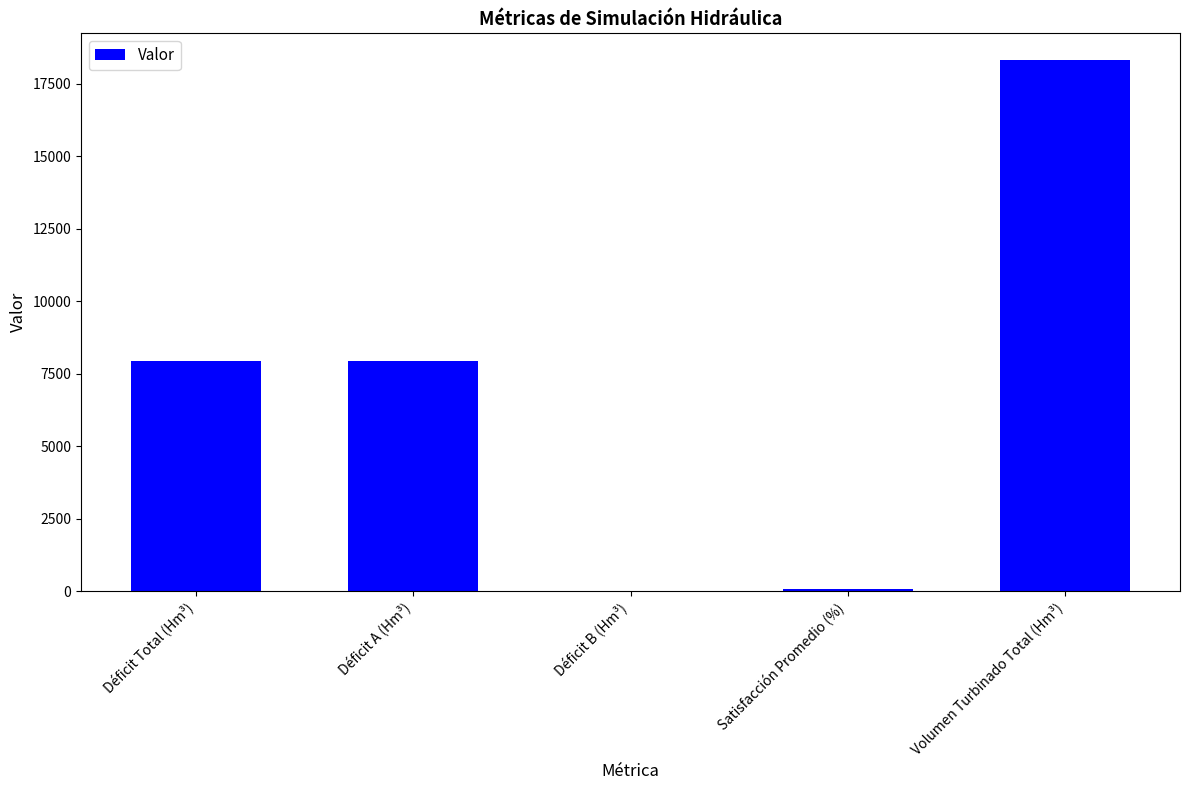

Which has a higher value, Satisfacción Promedio (%) or Déficit Total (Hm³)?

Déficit Total (Hm³)